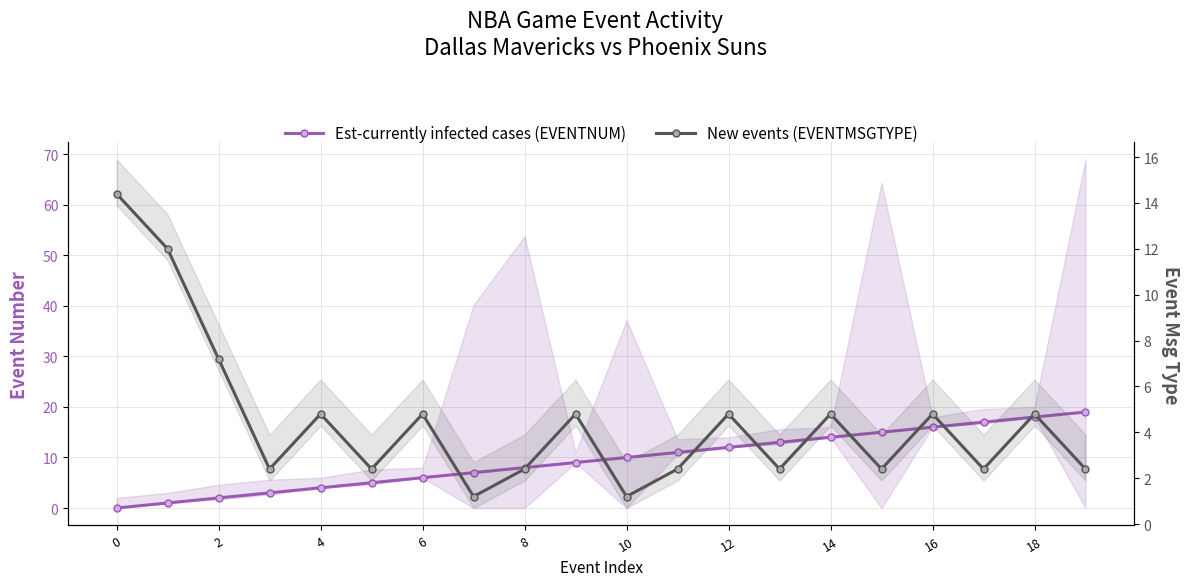

What is the average value of the New events (EVENTMSGTYPE) series?

4.4